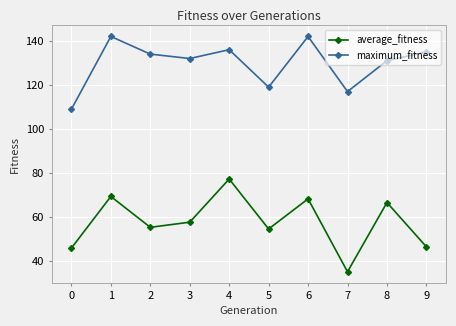

What is the value of the maximum_fitness point at the 1st from the left?

109.0